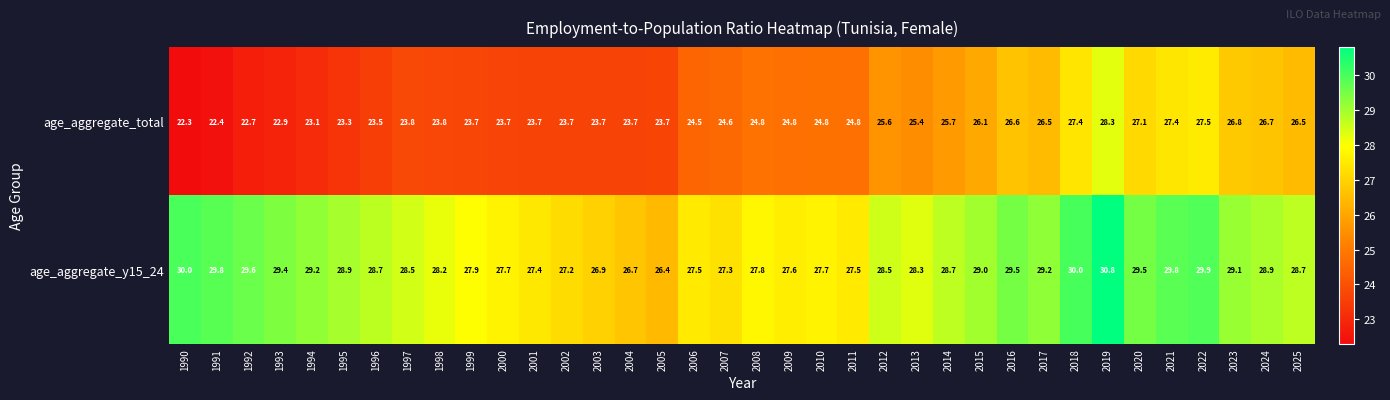

What is the difference between the age_aggregate_total values at 2008 and 1994?

1.7